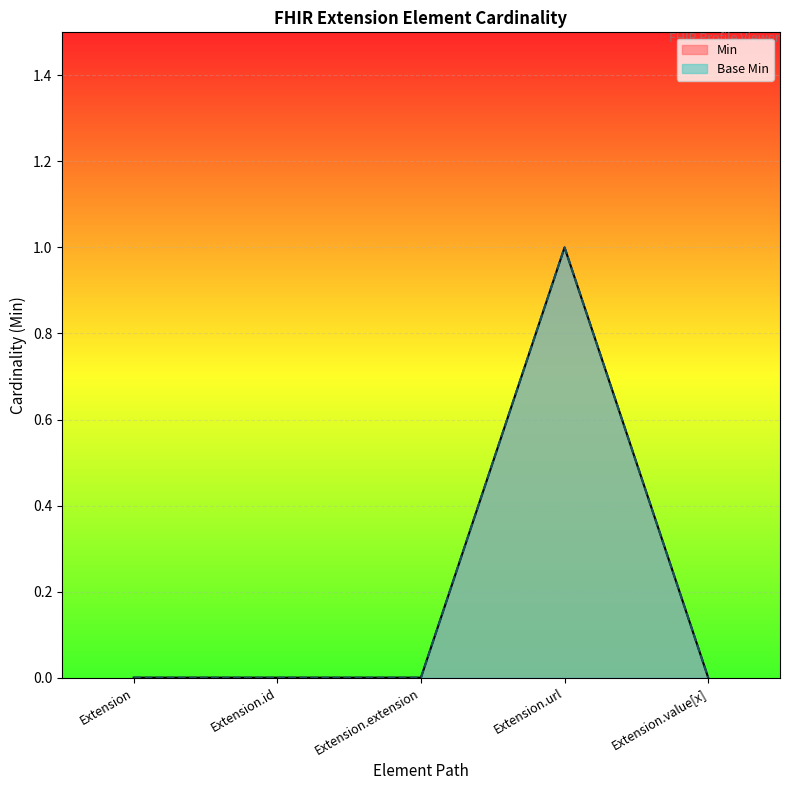

True or false: Base Min has a value of -1 at Extension.extension.

False